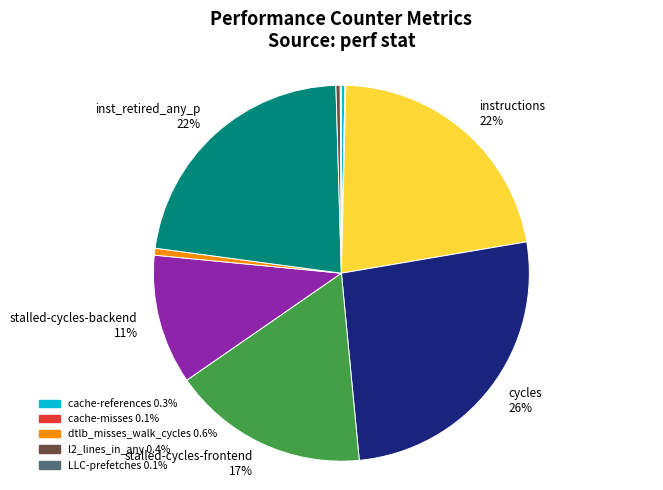

To the nearest percent, what is the difference between the largest and smallest slice percentages?

26%